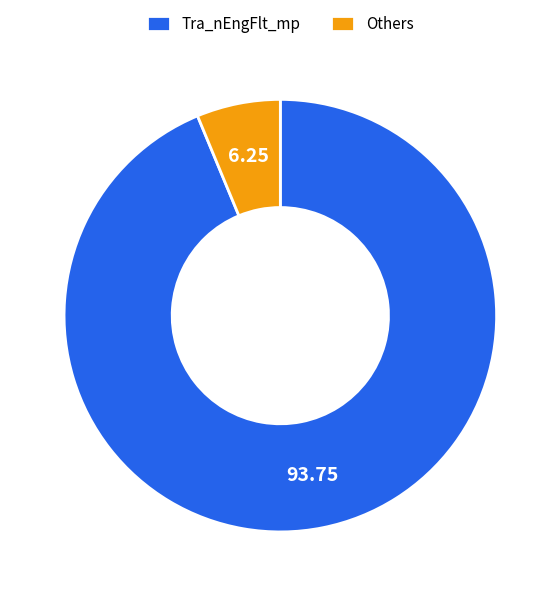

What is the largest slice in the pie chart?

Tra_nEngFlt_mp